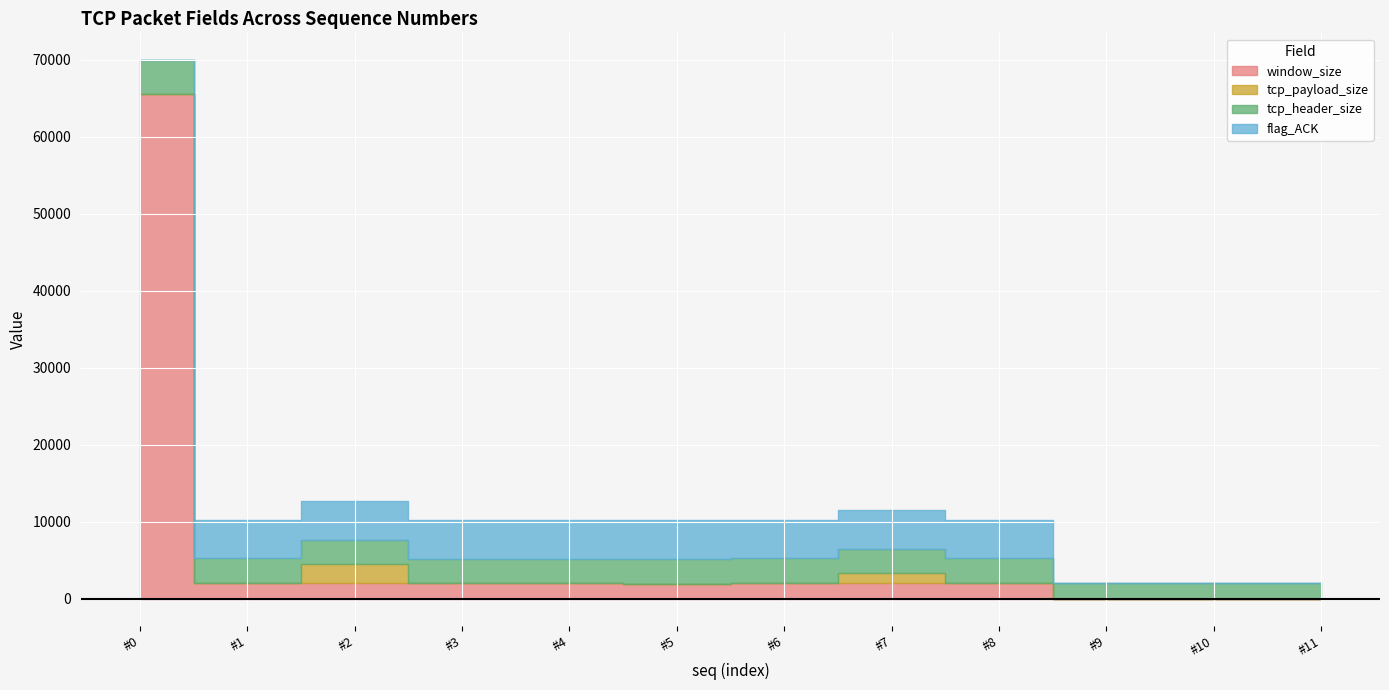

Which series has the widest spread of values?

window_size